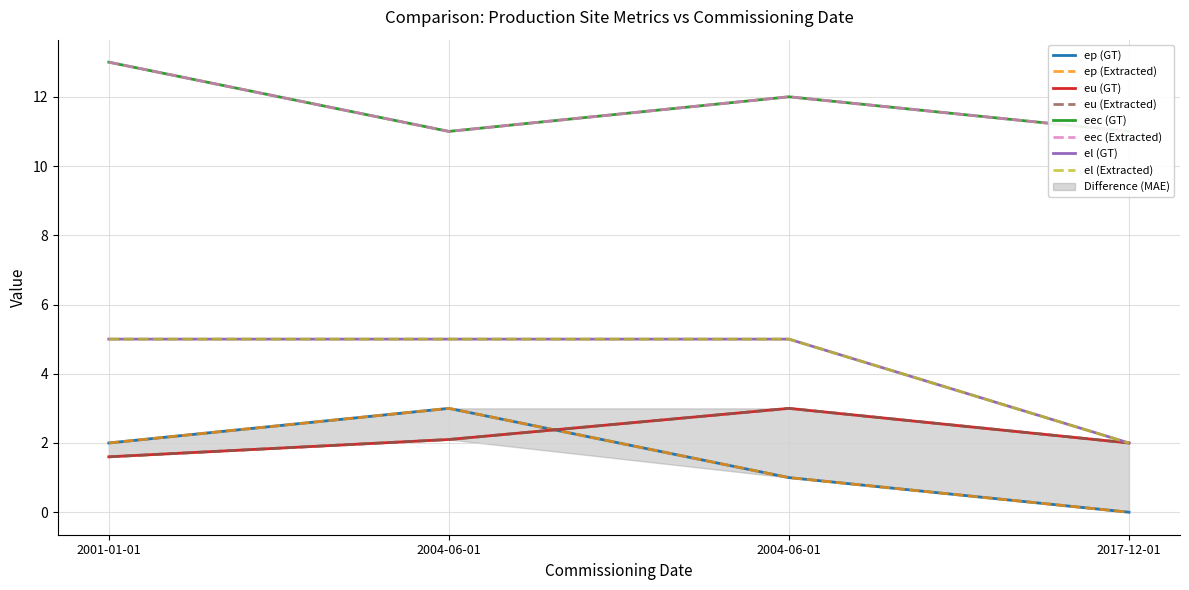

What is the difference between the eec values at 2001-01-01 and 2017-12-01?

2.0